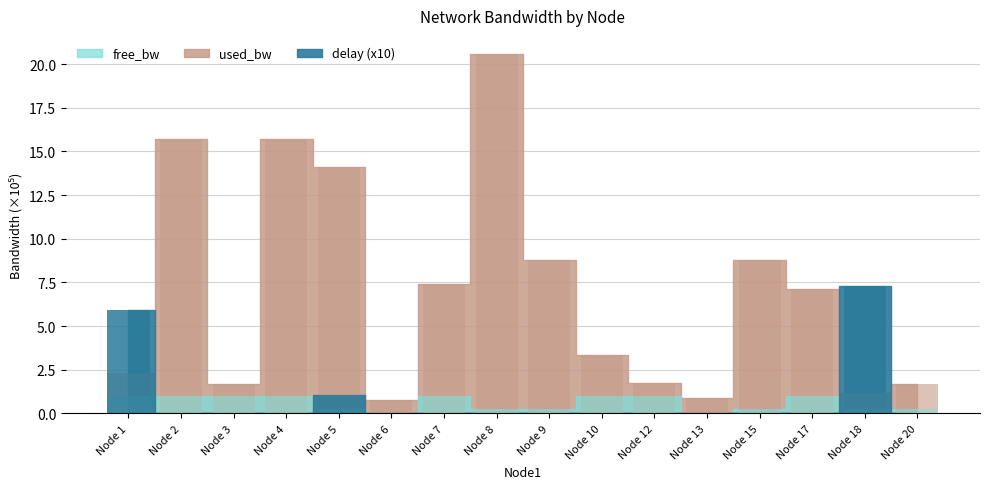

Reading left to right, list all the values displayed in this chart.

used_bw: 2.3	15.7	1.7	15.7	14.1	0.8	7.4	20.6	8.8	3.3	1.7	0.9	8.8	7.1	1.2	1.7
free_bw: 1.0	1.0	1.0	1.0	0.2	0.0	1.0	0.2	0.2	1.0	1.0	0.0	0.2	1.0	0.2	0.2
delay: 5.9	0.0	0.0	0.0	1.1	0.0	0.0	0.0	0.0	0.0	0.0	0.0	0.0	0.0	7.3	0.0